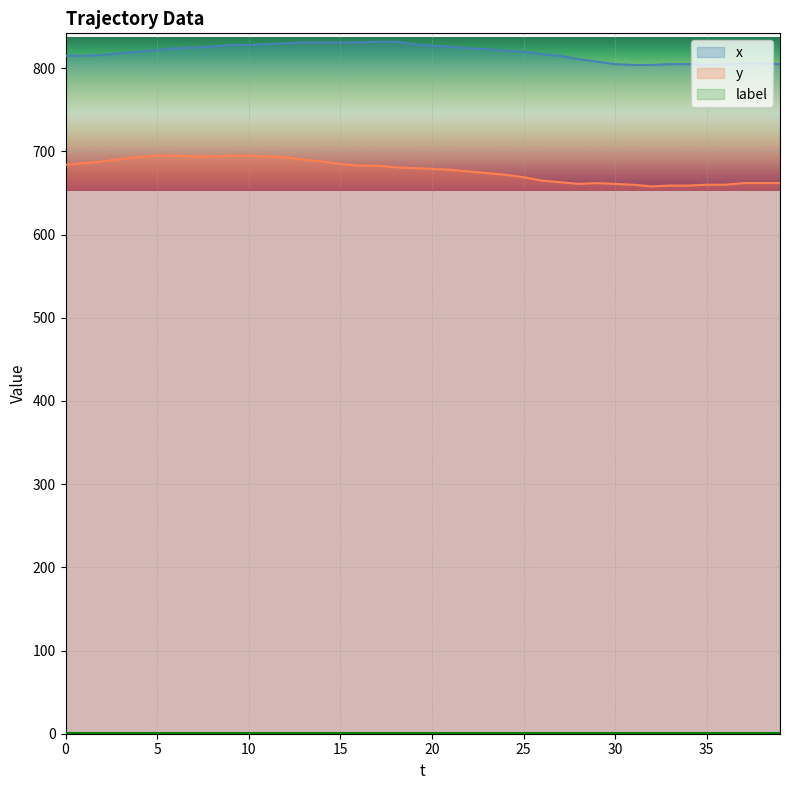

How many values in the y series are below 680?

20